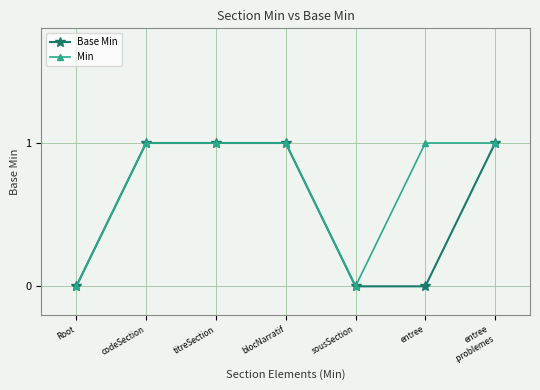

List the series in order of their overall mean, lowest first.

Base Min, Min